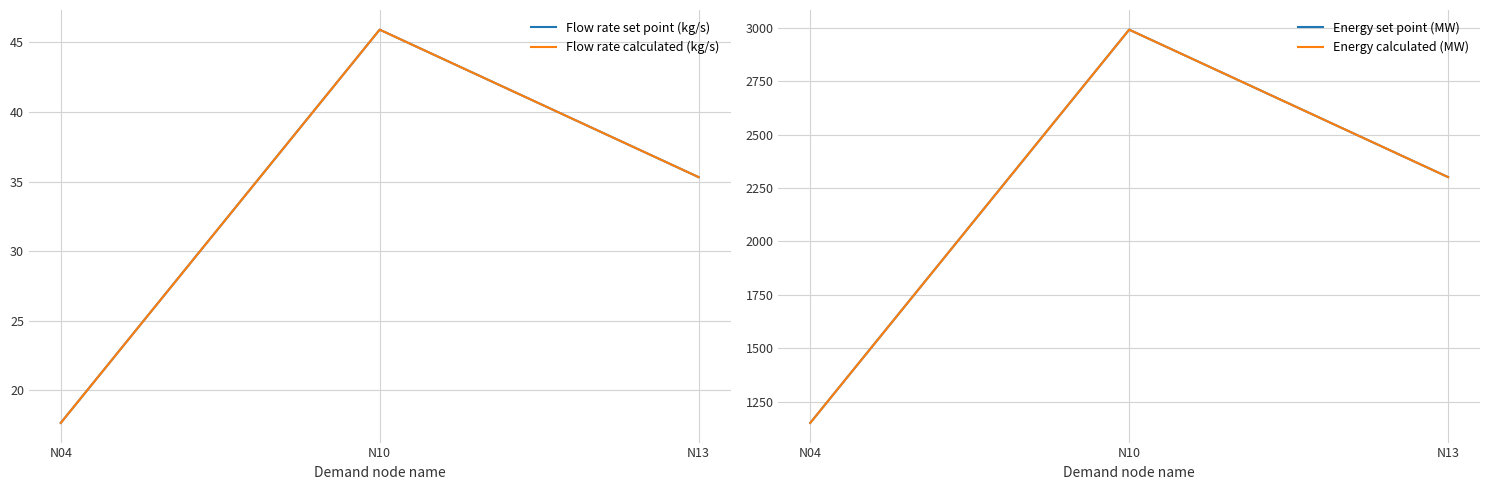

What is the minimum value for Flow rate set point (kg/s)?

17.7